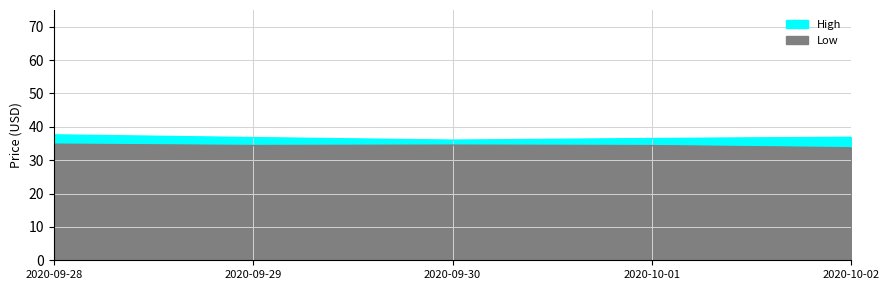

How many data points in High are above 36?

4